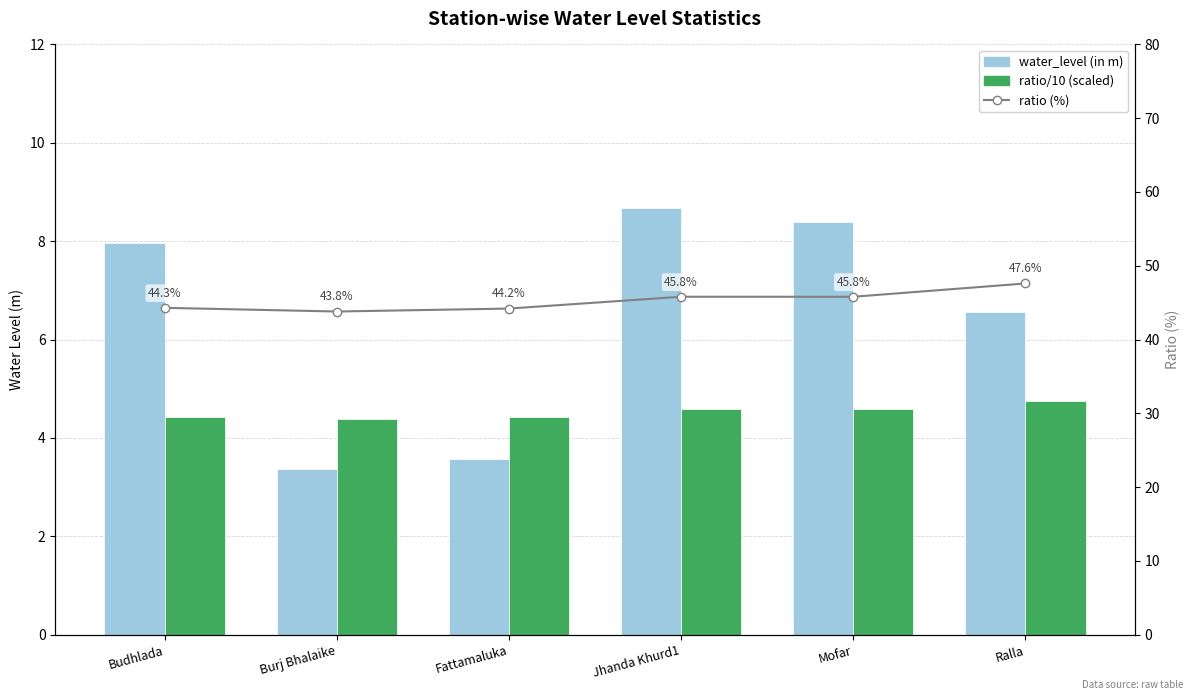

Which series has the largest range (max minus min)?

water_level (in m)